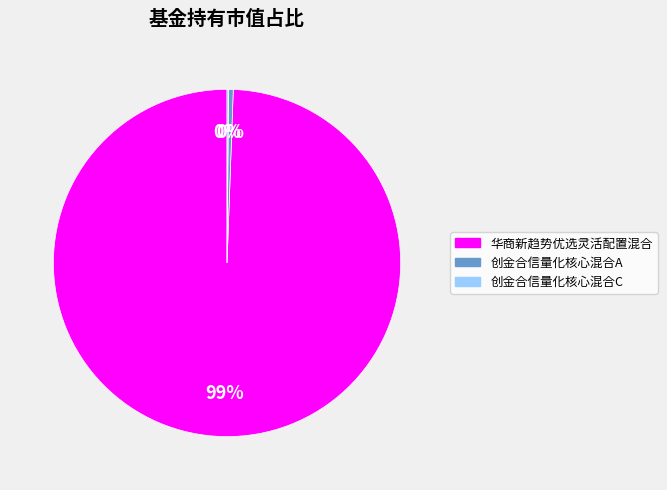

What is the majority slice?

华商新趋势优选灵活配置混合